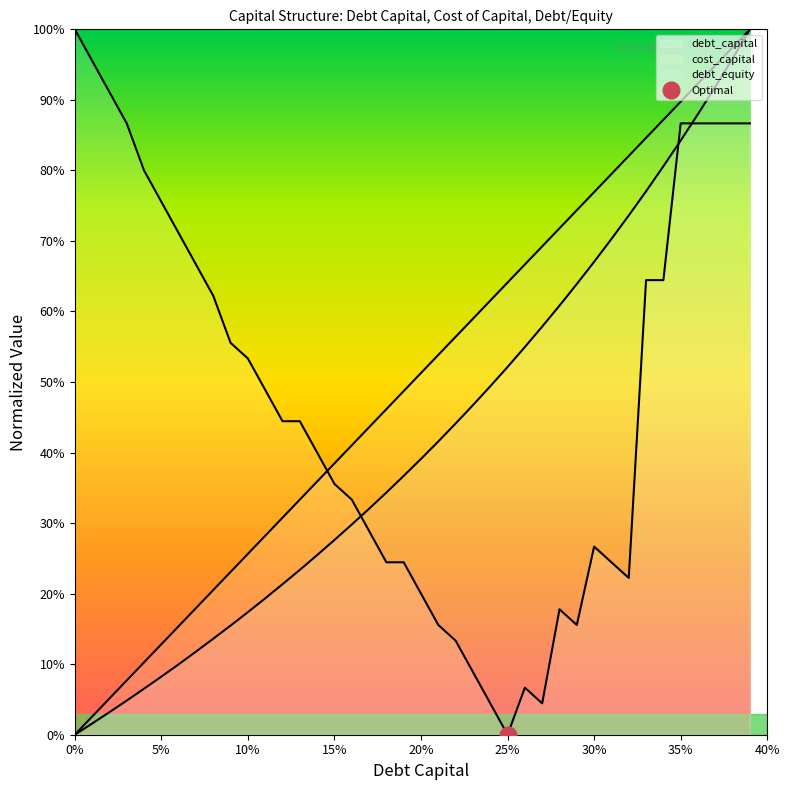

Between 0.12 and 0.17, which series saw the biggest shift?

cost_capital